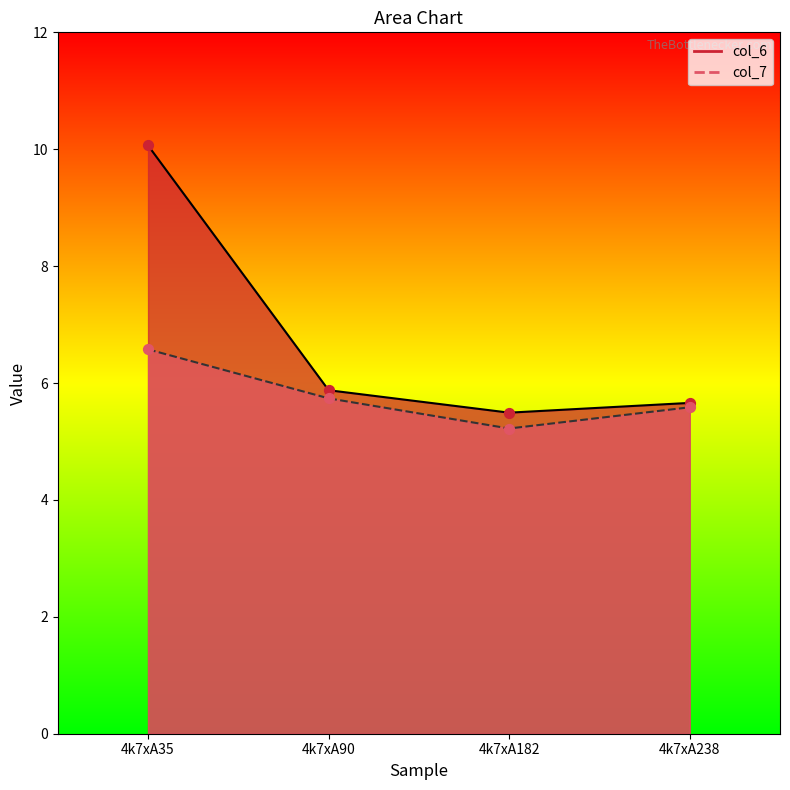

At which category is the sum across all series the highest?

4k7xA35